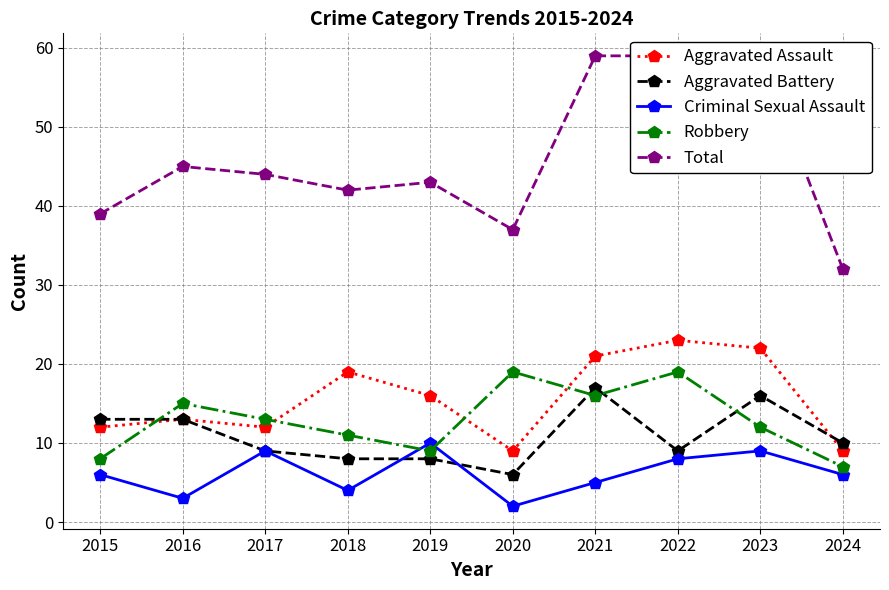

Is the value of Criminal Sexual Assault at 2024 greater than the value of Robbery at 2016?

No